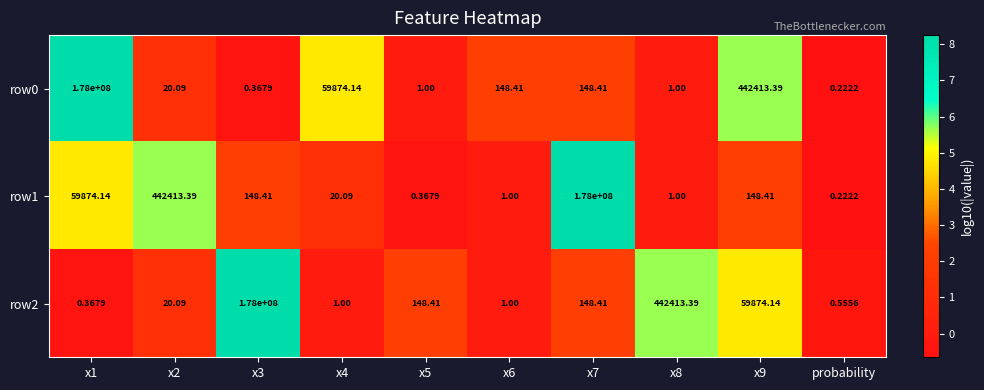

Which category has the lowest value in the row1 series?

probability